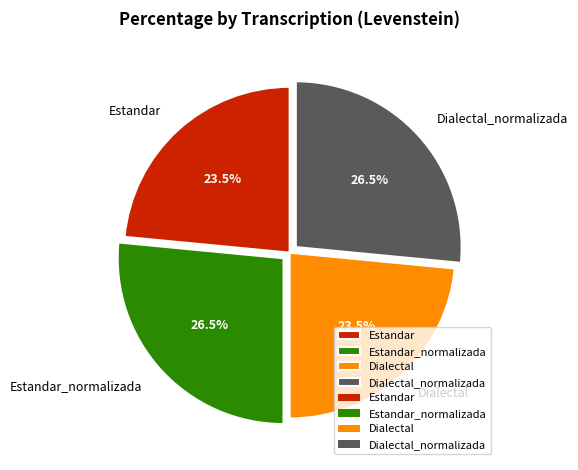

Is there any slice that represents more than half of the pie?

No